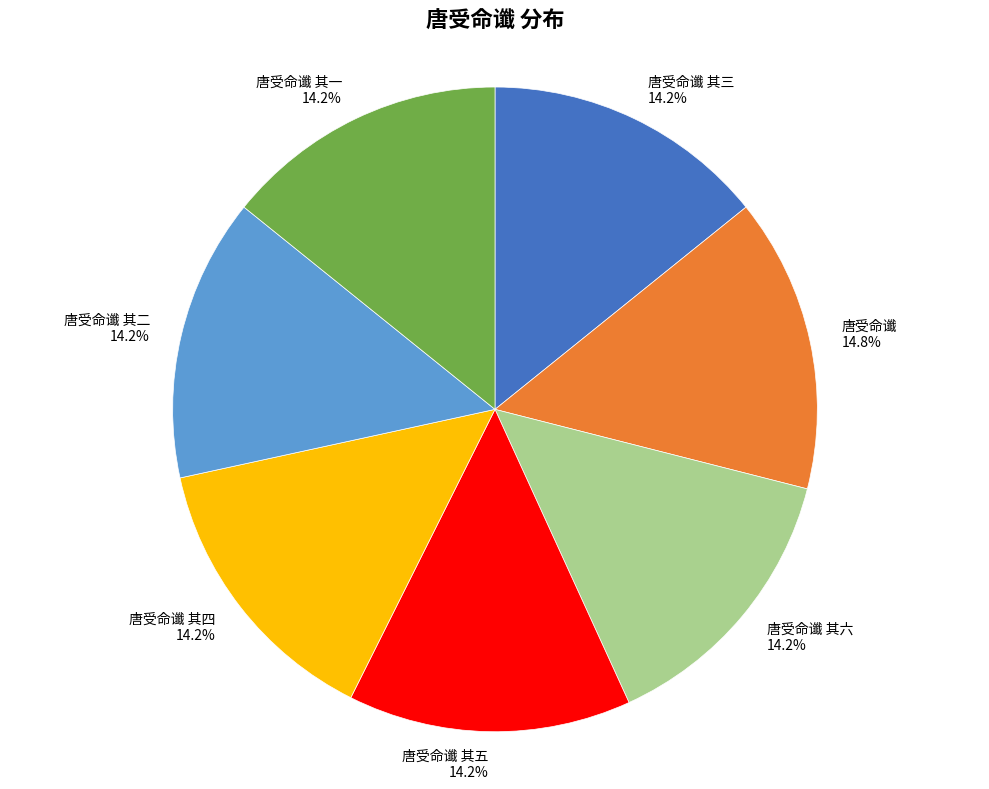

To the nearest percent, what percentage of the pie is 唐受命谶 其六?

14%